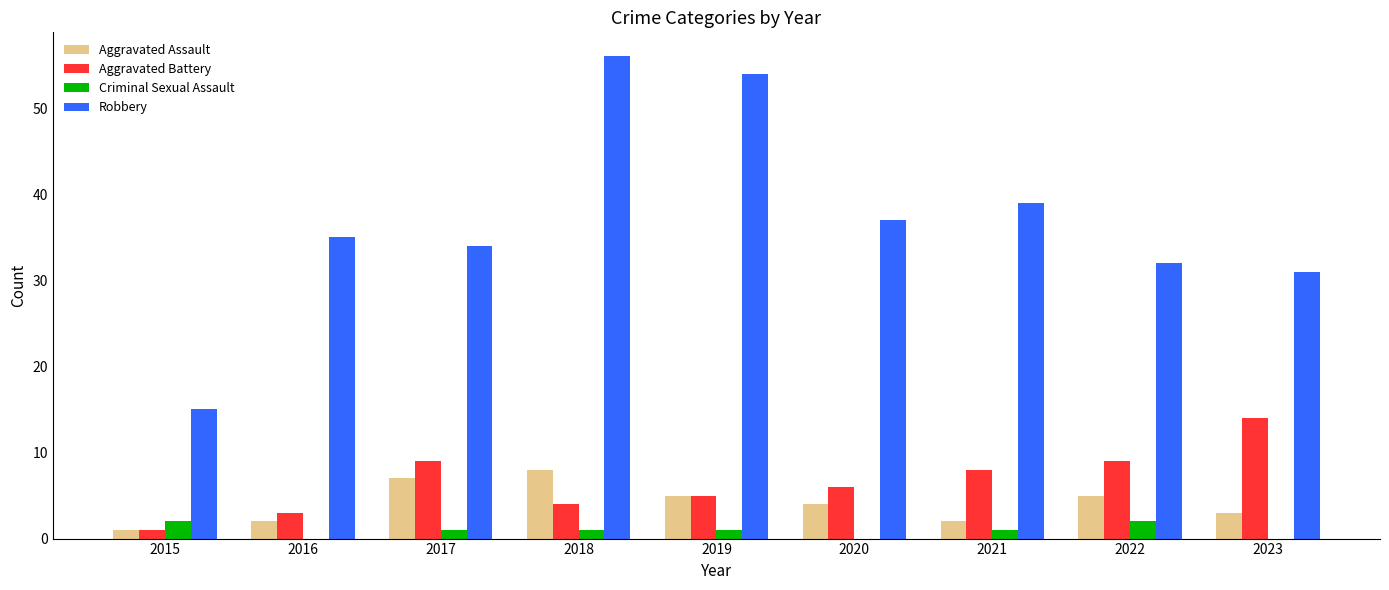

Read the Aggravated Battery value at 2016.

3